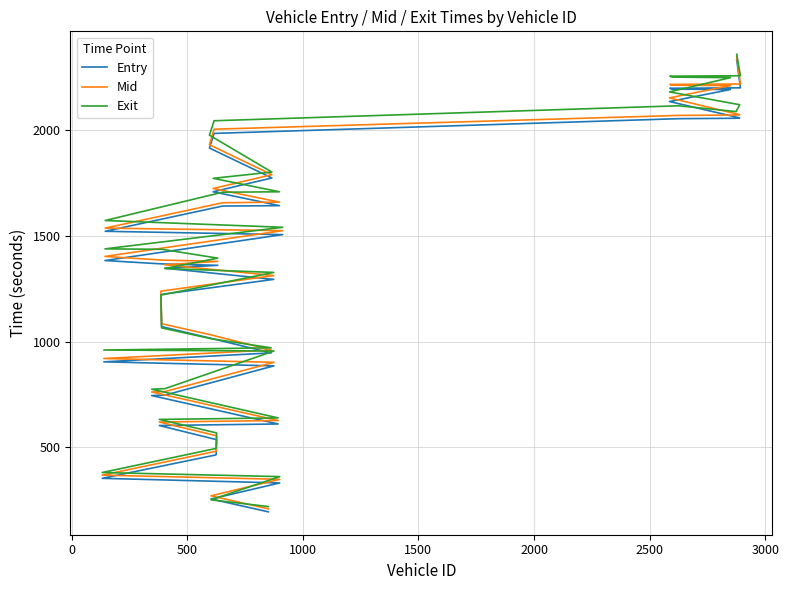

What is the difference between the maximum and second lowest values in the Mid series?

2075.7